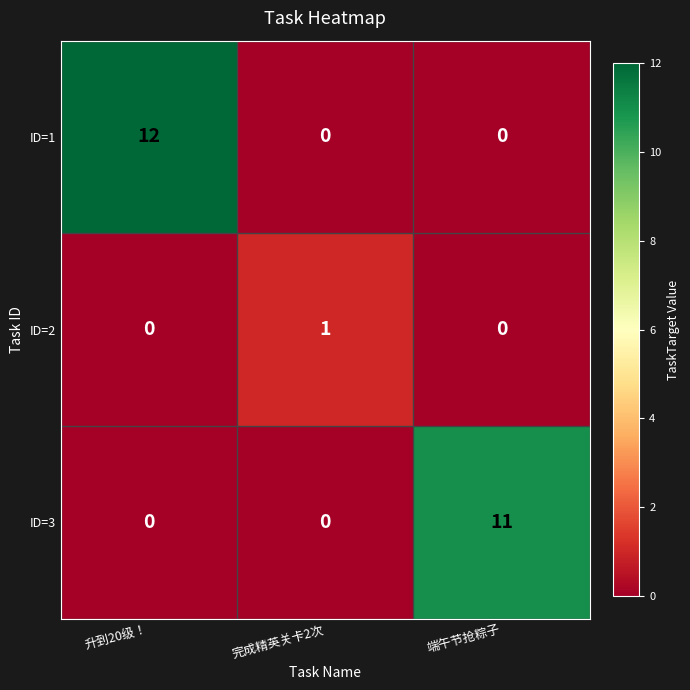

Is it true that ID=3 equals 11 at 端午节抢粽子?

True